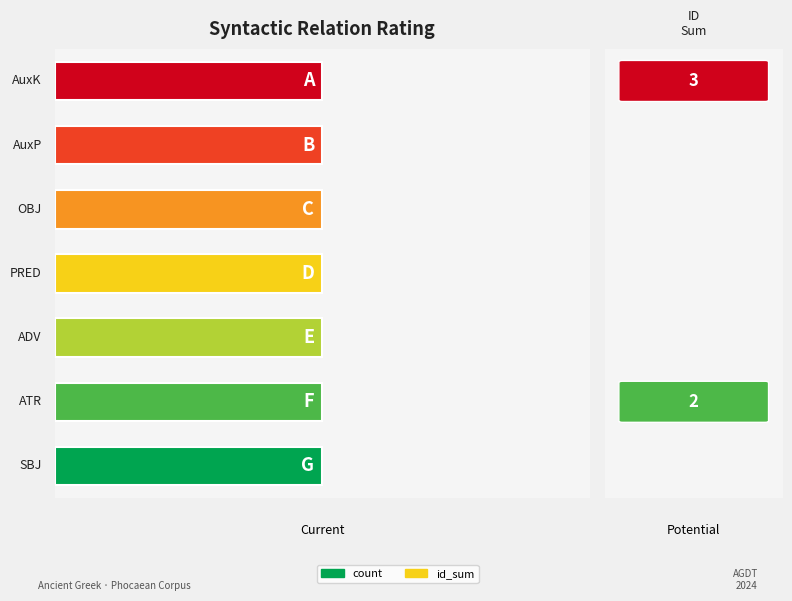

How many distinct data groups are displayed?

2